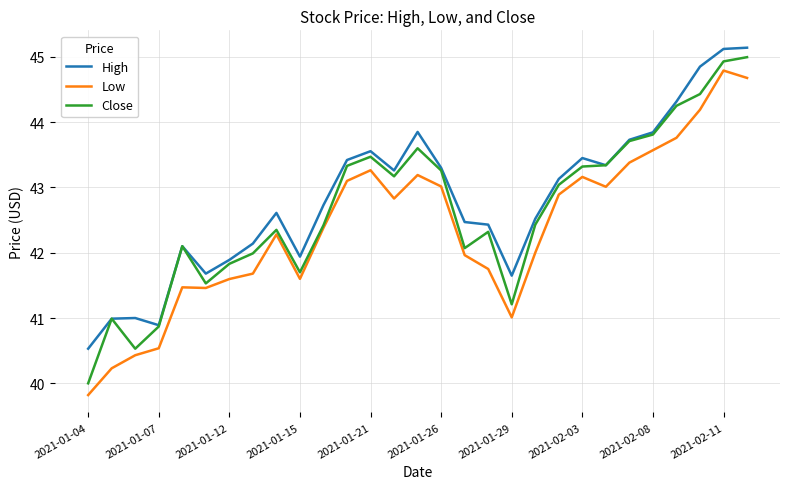

What is the difference between the maximum and minimum values in the Low series?

5.0